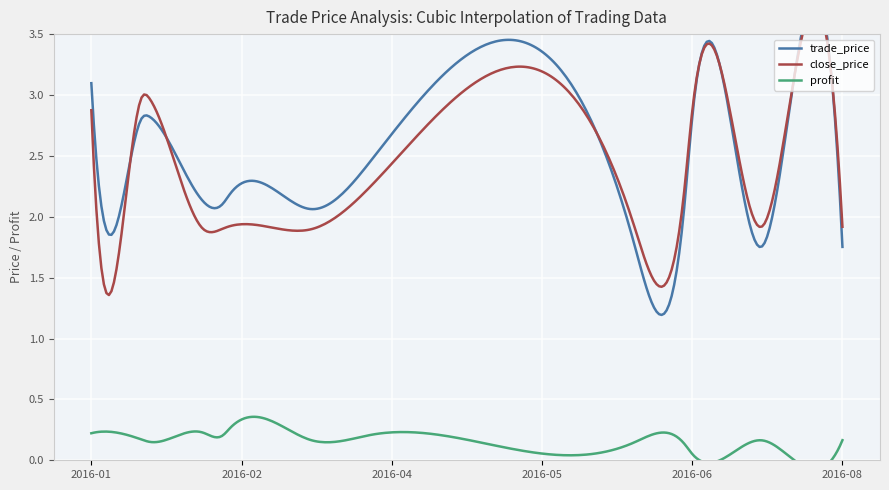

True or false: profit has more than 1 interior local peaks.

True